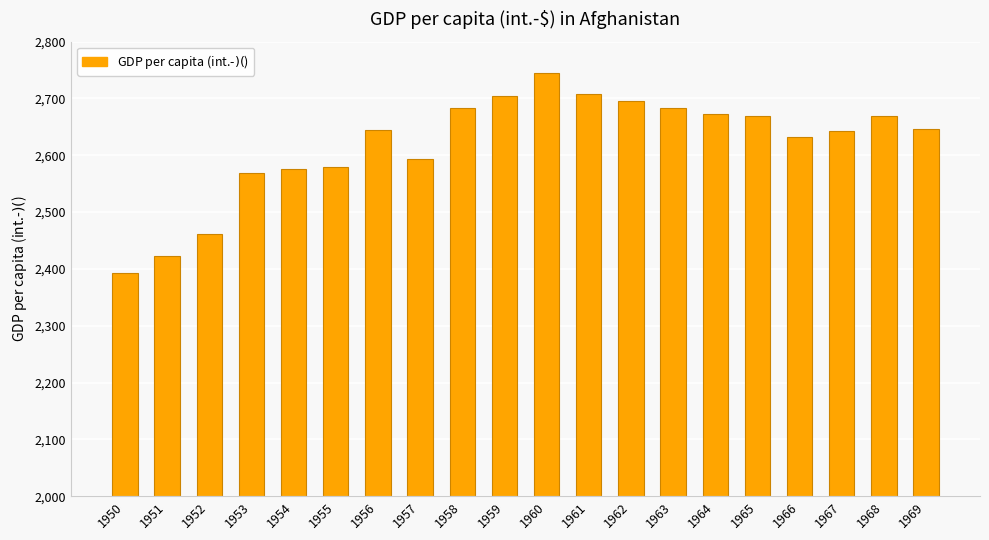

Which category has the highest value across all series?

1960